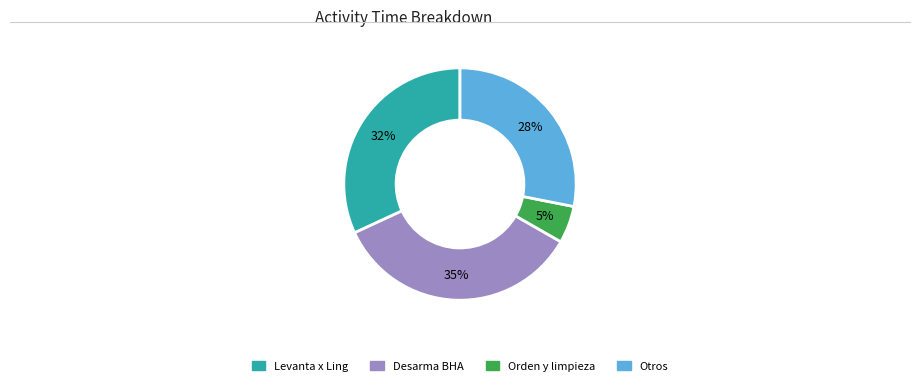

Is there a majority slice in this chart?

No